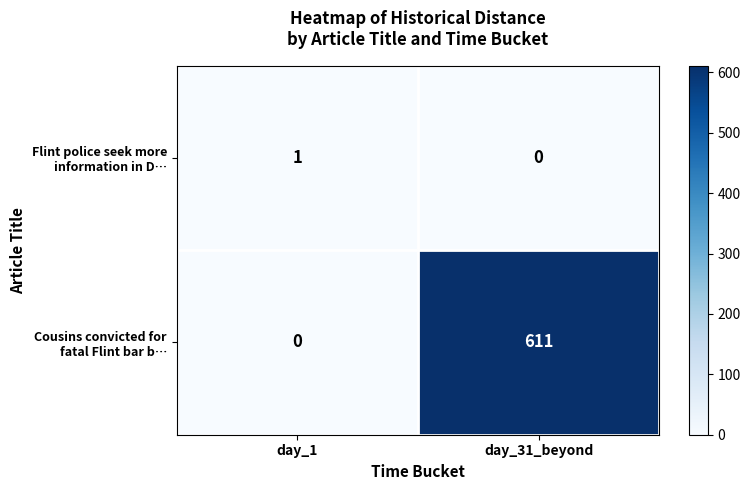

At which category is the sum across all series the highest?

day_31_beyond